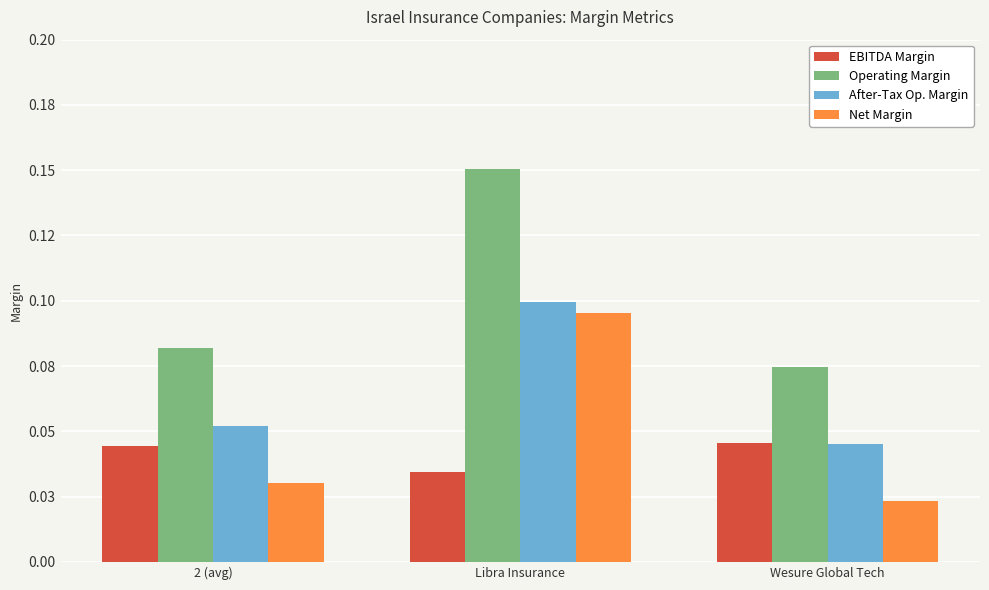

At which label does After-Tax Op. Margin reach its minimum?

Wesure Global Tech